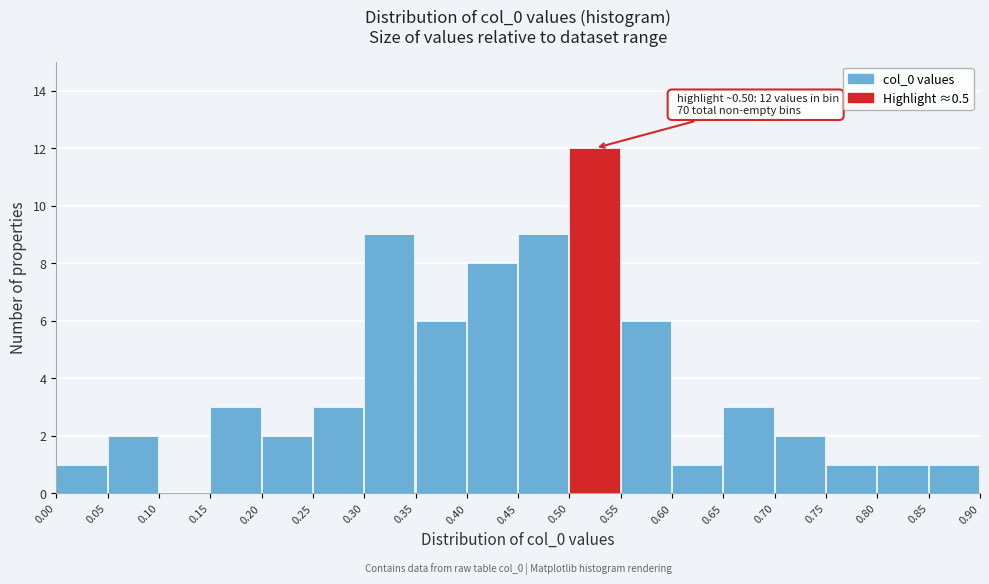

Over which range of the x-axis is the bar tallest?

0.50 to 0.55